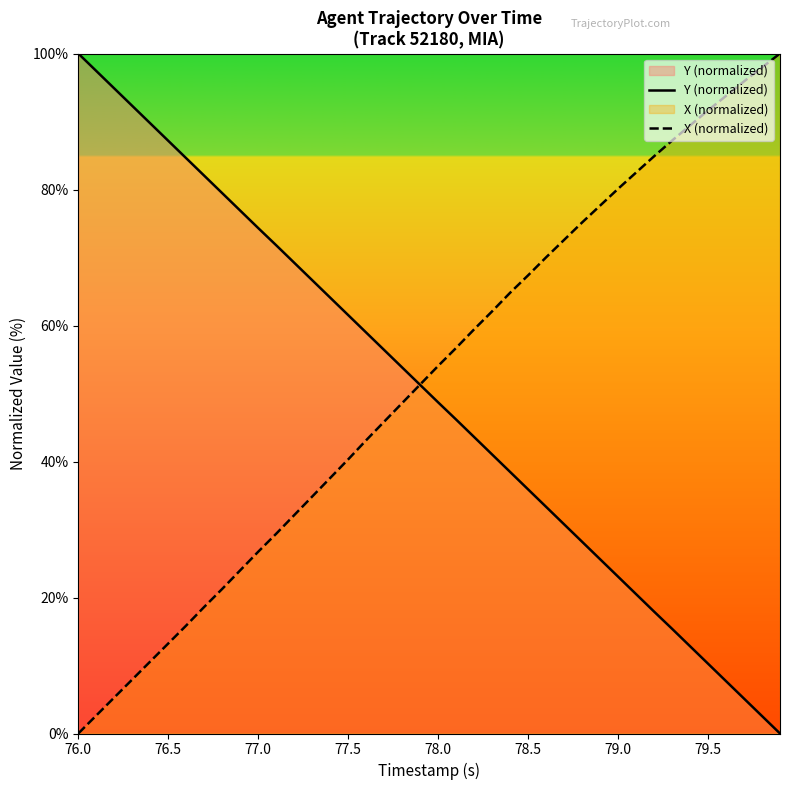

After their last crossing, which series has the higher values: X (normalized) or Y (normalized)?

X (normalized)